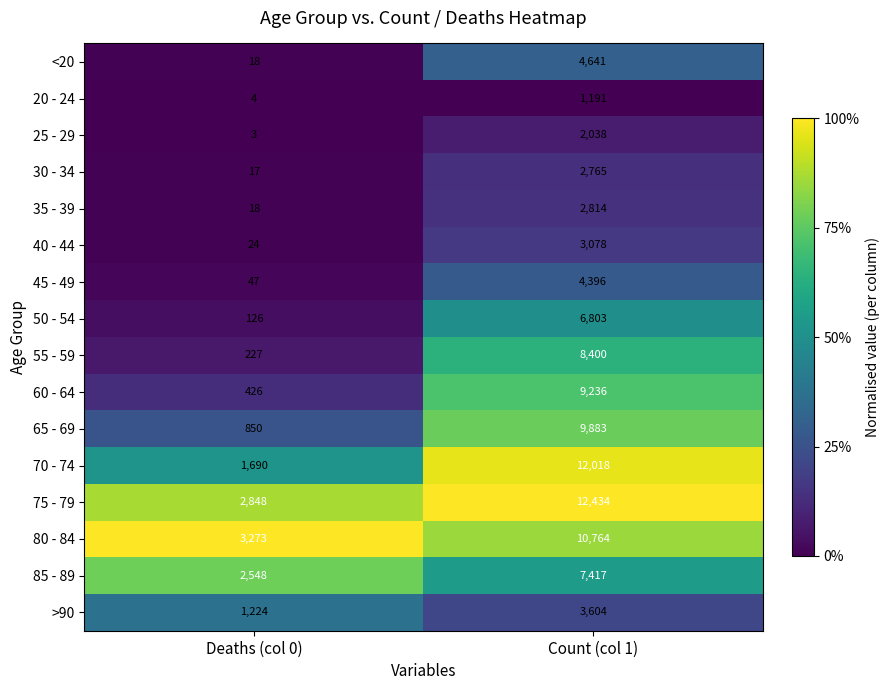

What is the sum of the 45 - 49 values at Deaths (col 0) and Count (col 1)?

4443